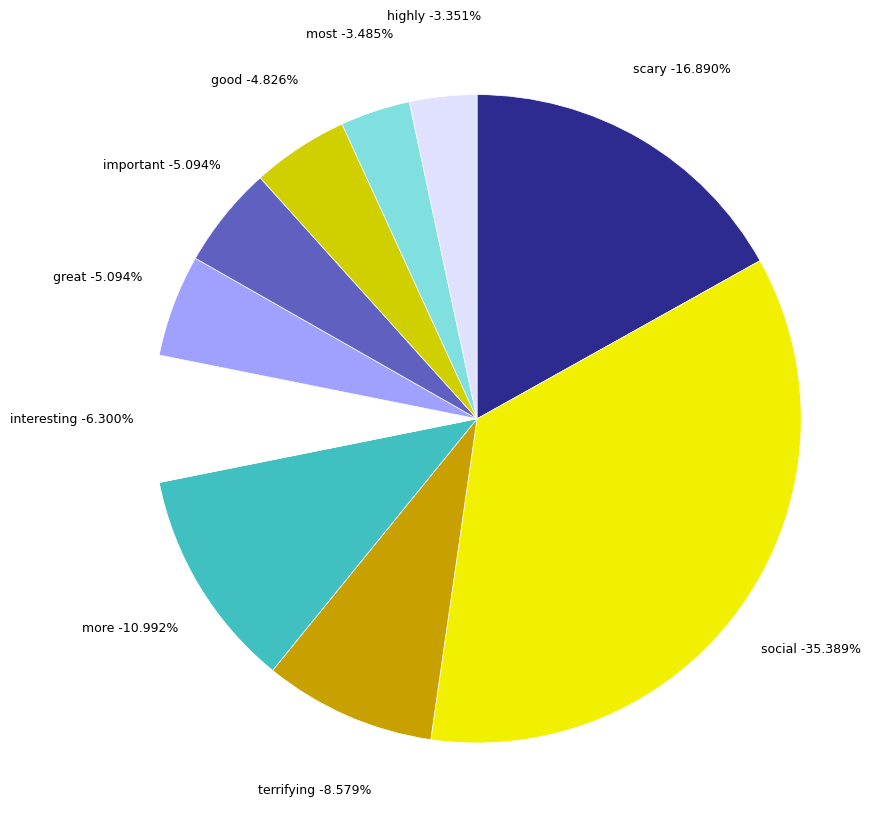

Which slice is the smallest?

highly